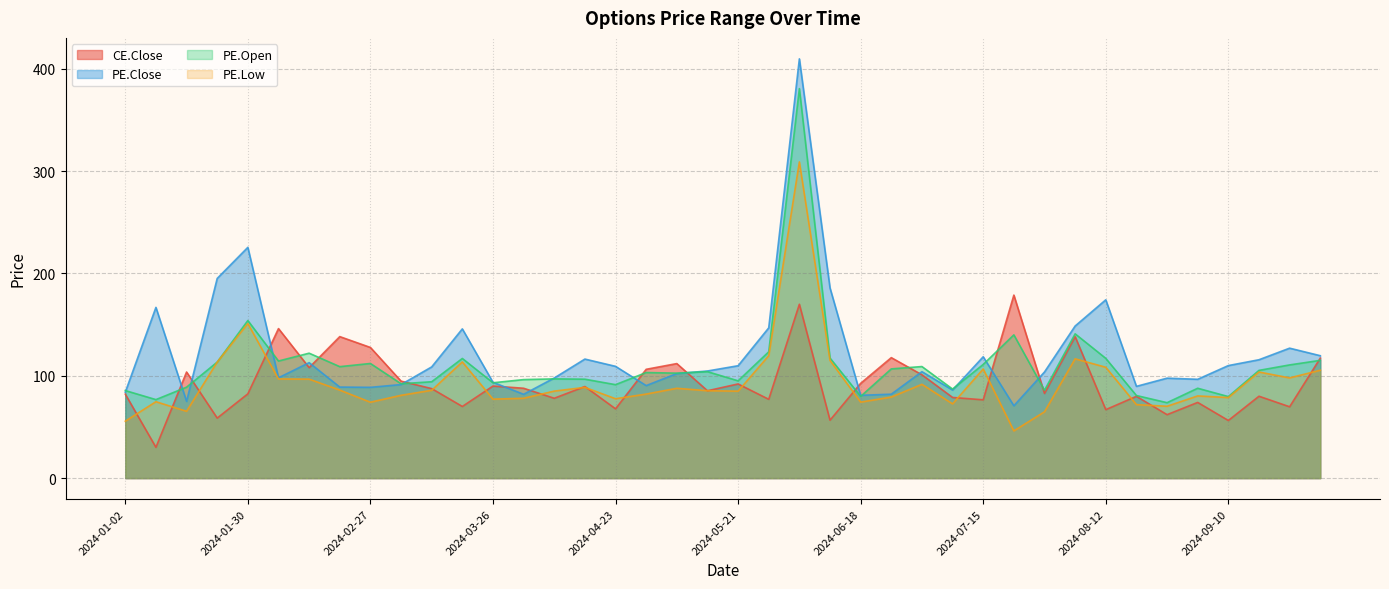

What is the difference between the maximum and second lowest values in the PE.Close series?

334.6